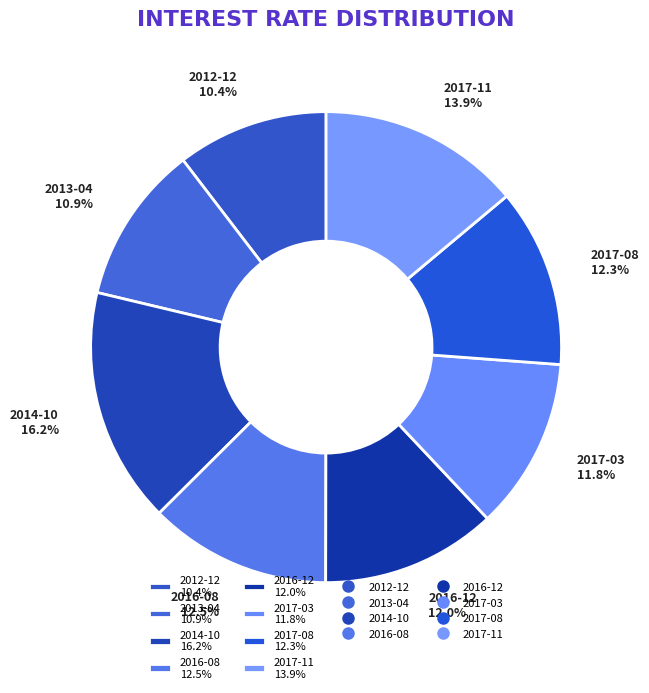

To the nearest percent, what is the combined percentage of 2013-04 and 2016-12?

23%